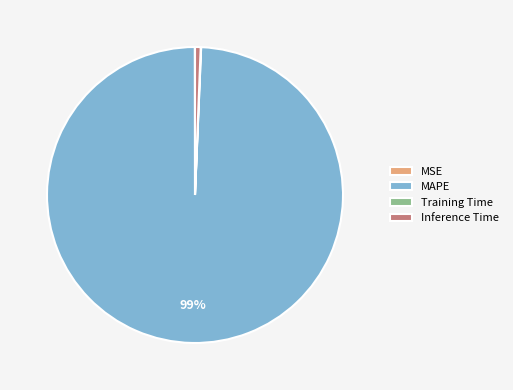

True or false: MAPE accounts for 91% of the total.

False